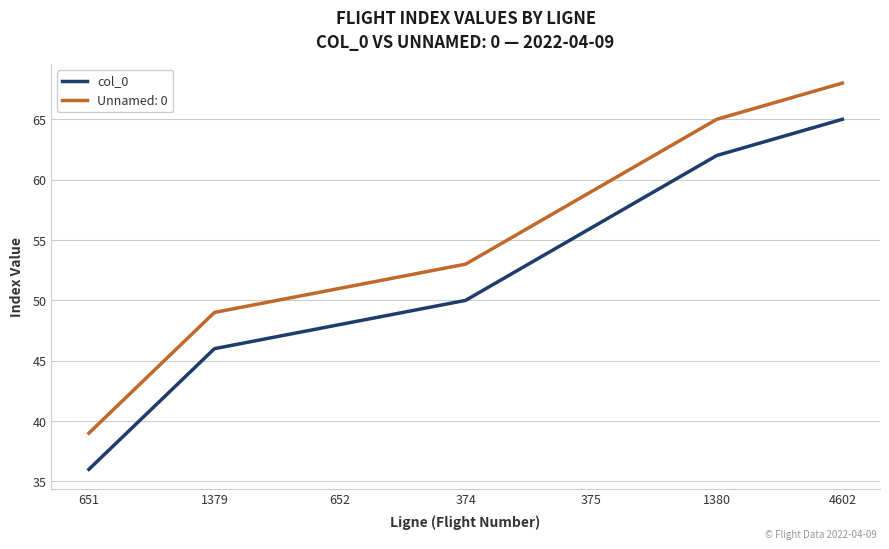

List the labels in order of col_0 value, smallest first.

651, 1379, 652, 374, 375, 1380, 4602